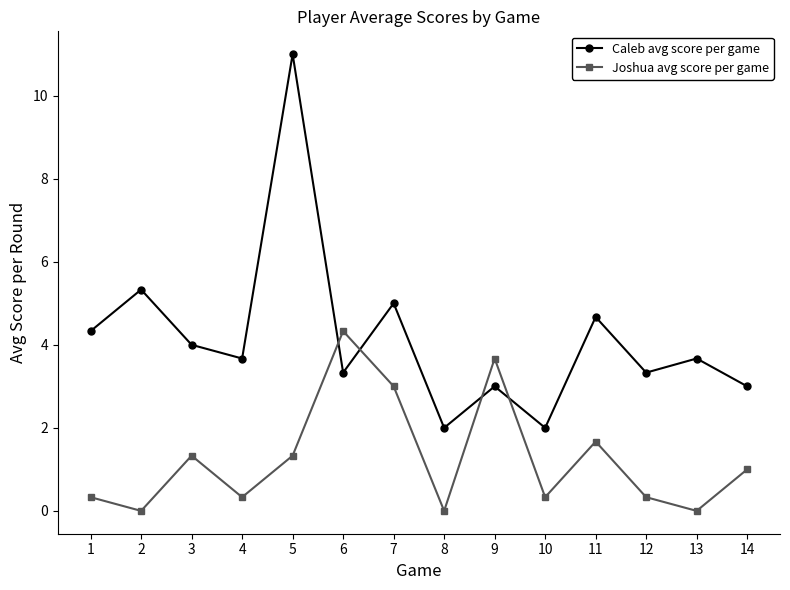

Where does the Joshua avg score per game series first go above 1?

3